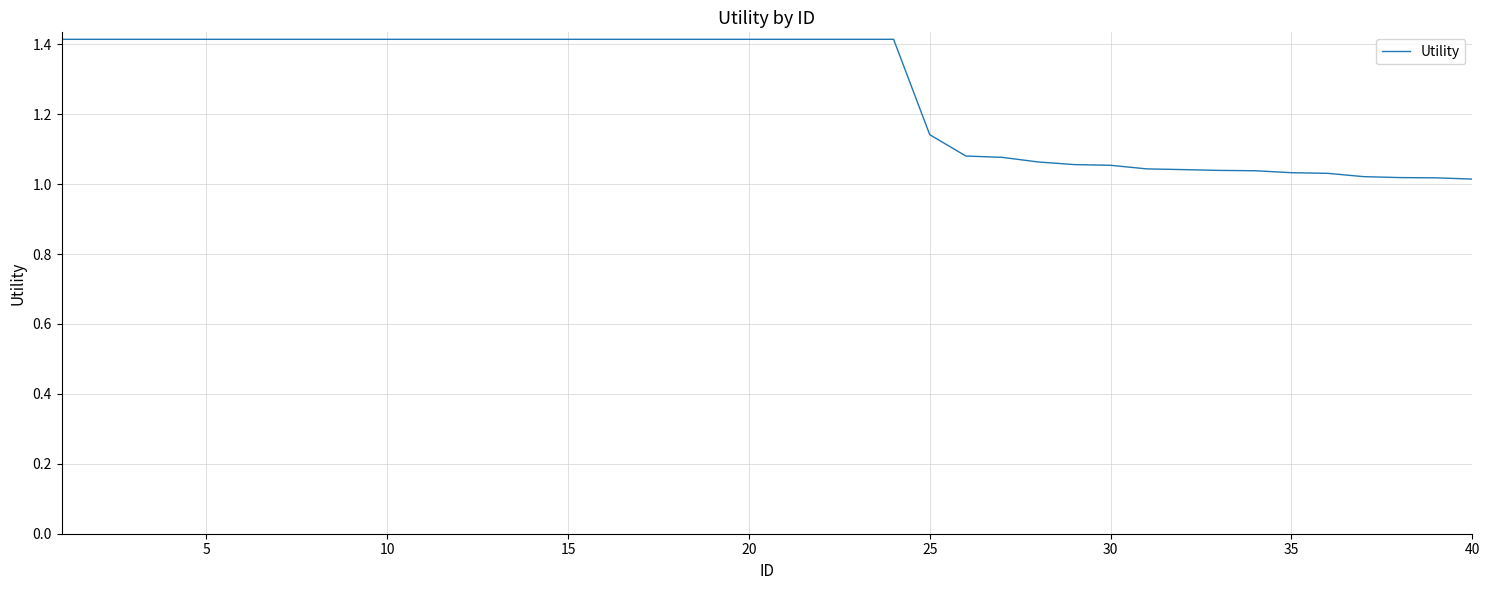

How many lines are shown in the chart?

1